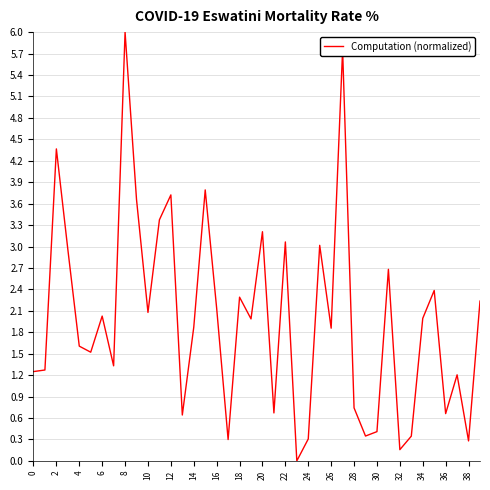

What is the maximum value shown in the chart?

6.0